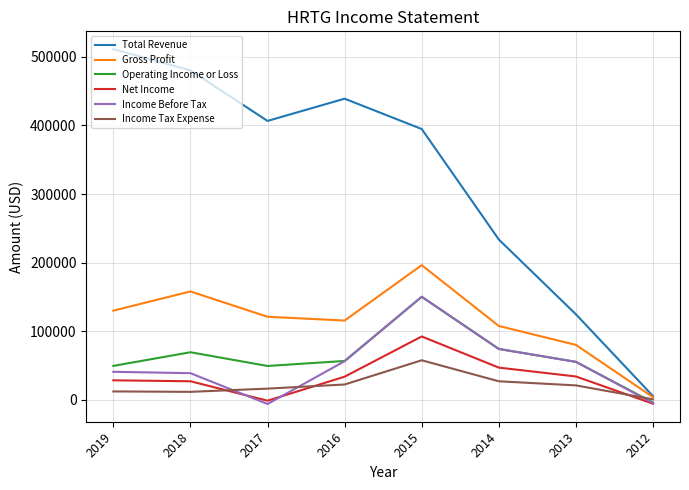

True or false: Total Revenue and Operating Income or Loss intersect in this chart.

False